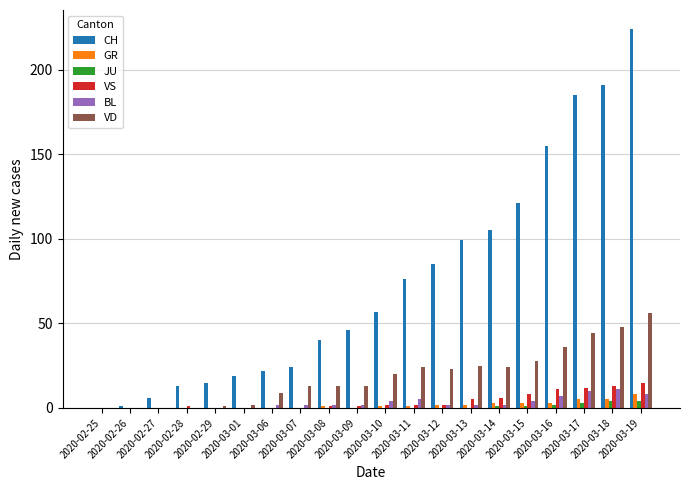

What are all the series names shown in the legend?

CH, GR, JU, VS, BL, VD